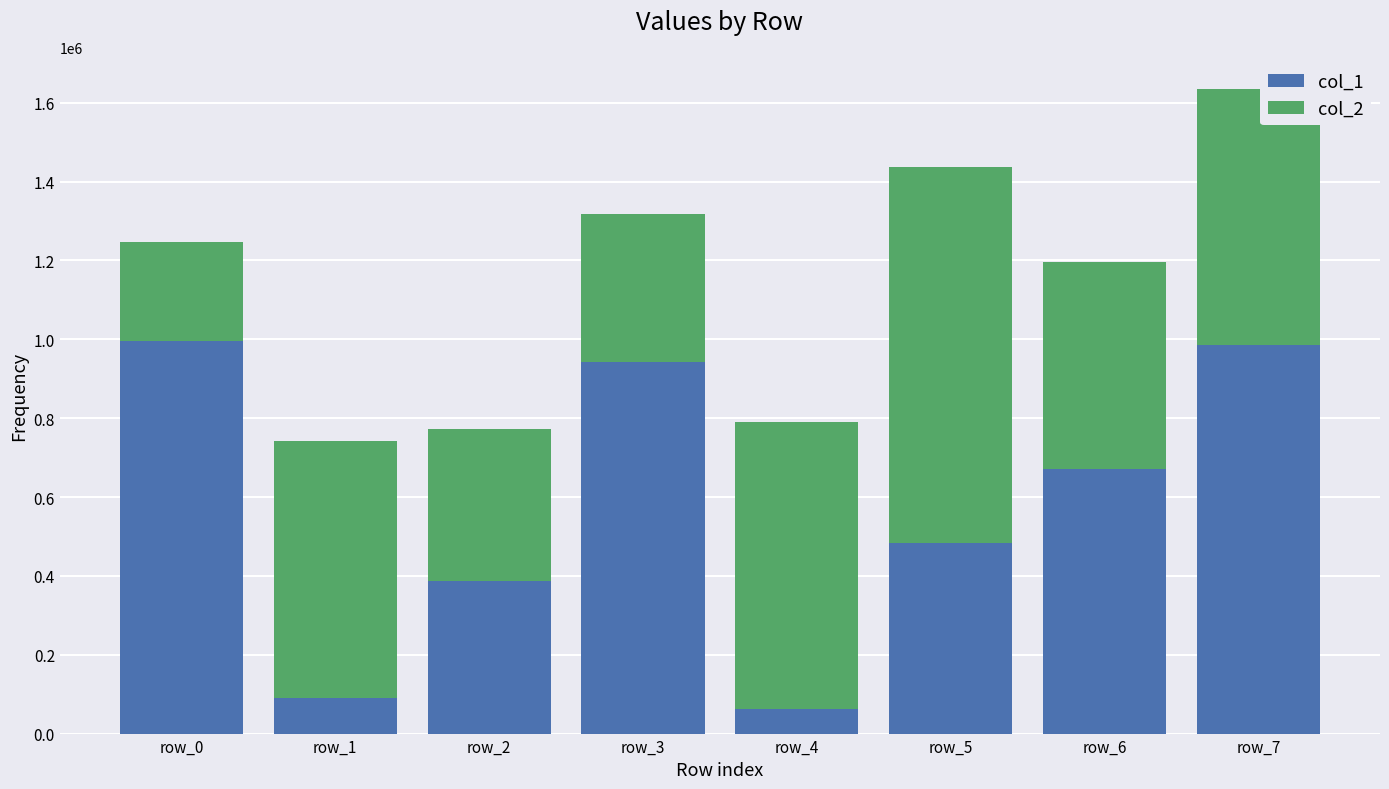

How many series are shown in this chart?

2